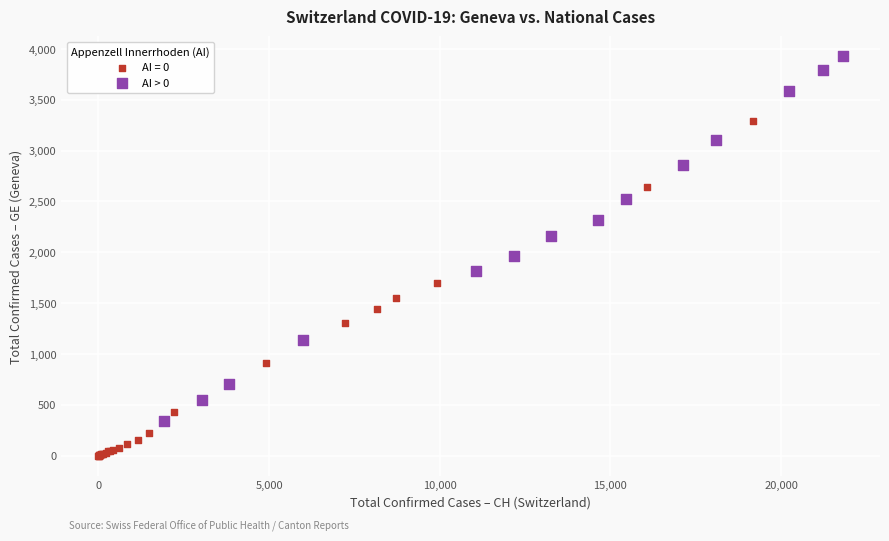

Which series reaches the minimum Y coordinate?

AI = 0